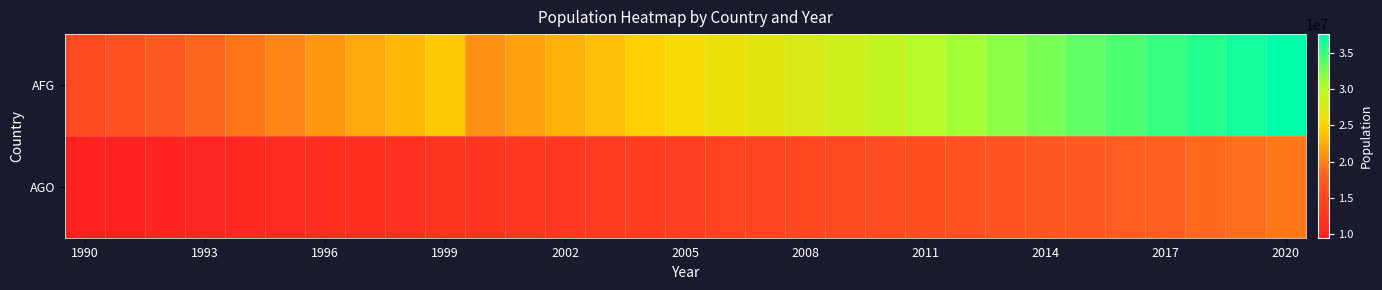

At how many categories does at least one series exceed 11211124?

31